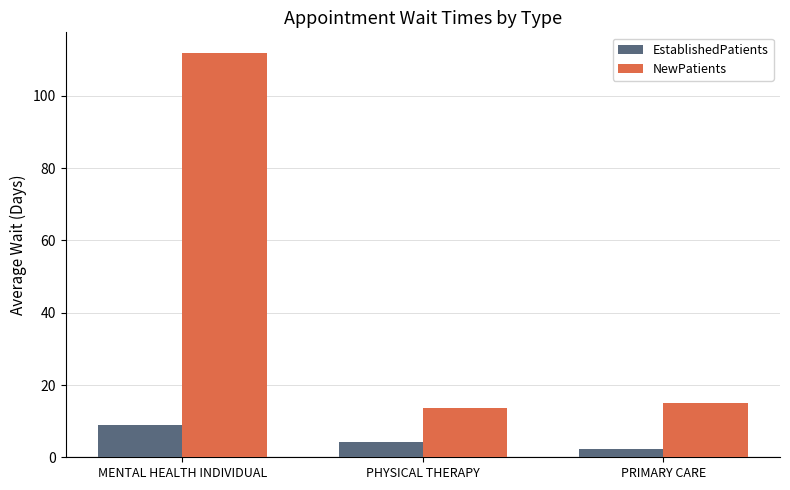

Which series has the largest total across all categories?

NewPatients